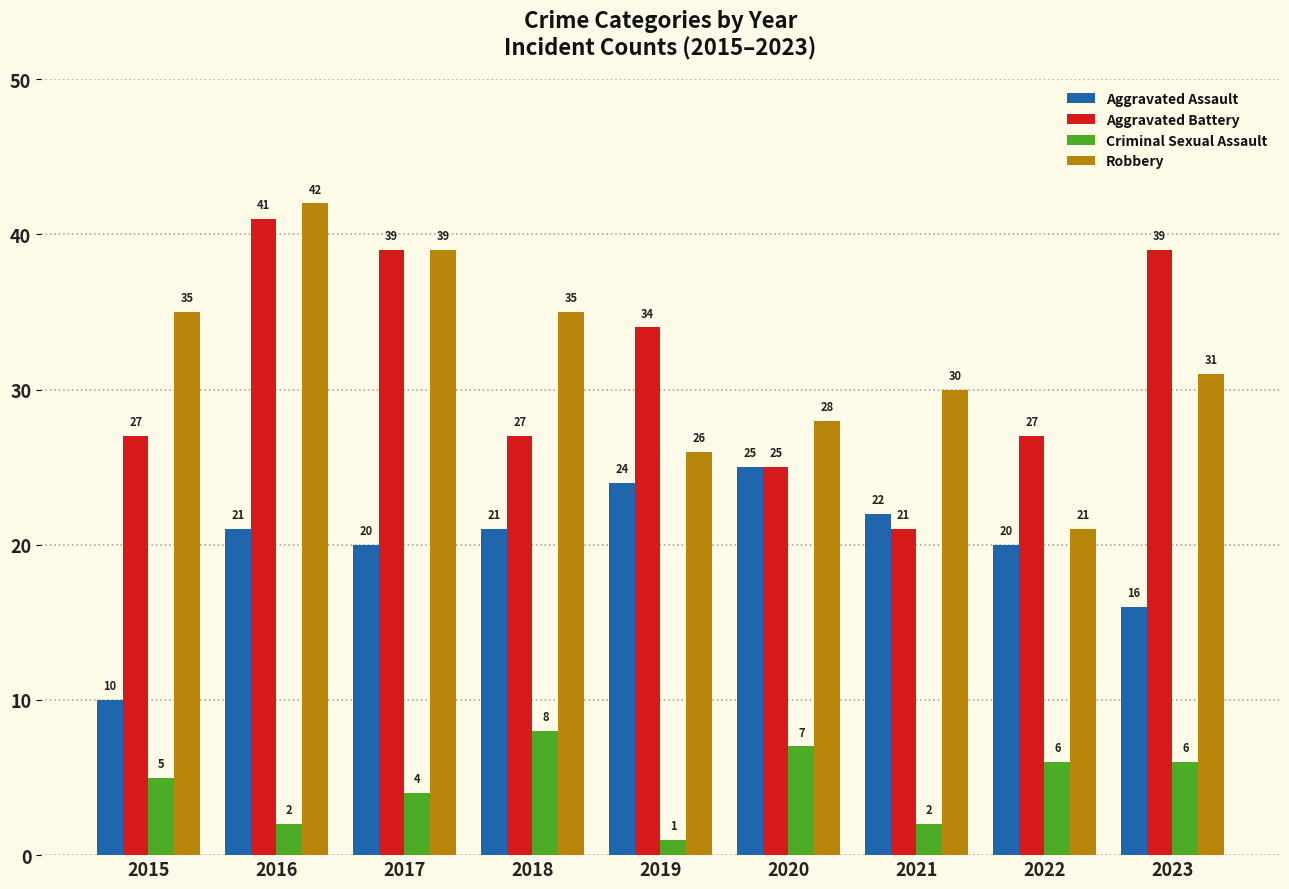

Is it true that Aggravated Battery equals 21 at 2021?

True